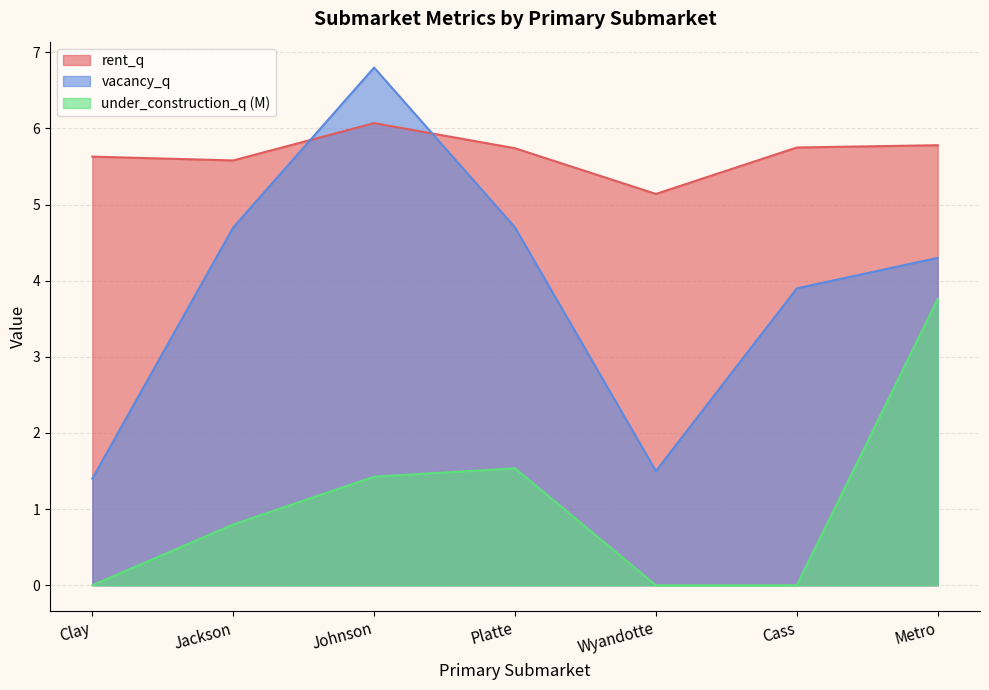

How many interior local peaks does the vacancy_q series have?

1